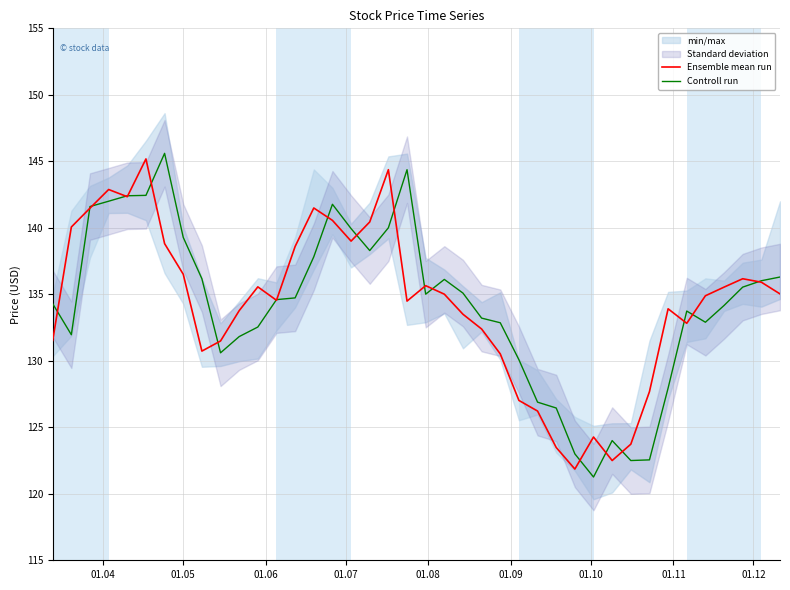

Reading left to right, transcribe all the data shown in this chart.

Ensemble mean run: 131.5	140.1	141.5	142.9	142.3	145.2	138.8	136.5	130.7	131.5	133.8	135.6	134.6	138.6	141.5	140.6	139.0	140.4	144.4	134.5	135.7	135.0	133.5	132.4	130.5	127.0	126.2	123.5	121.9	124.3	122.5	123.7	127.7	133.9	132.8	134.9	135.5	136.2	135.9	135.0
Controll run: 134.3	132.0	141.6	142.0	142.4	142.4	145.6	139.3	136.2	130.6	131.8	132.5	134.6	134.7	137.8	141.8	139.9	138.3	140.0	144.4	135.0	136.1	135.1	133.2	132.9	130.1	126.9	126.5	123.0	121.3	124.0	122.5	122.5	128.0	133.7	132.9	134.2	135.5	136.0	136.3